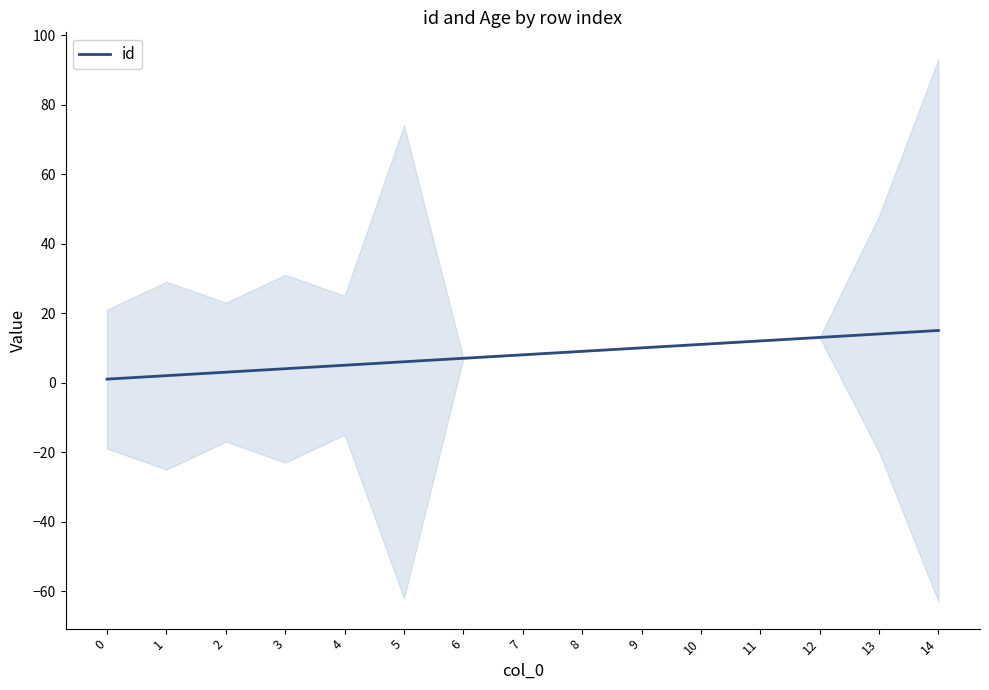

How many categories are shown in the chart?

15